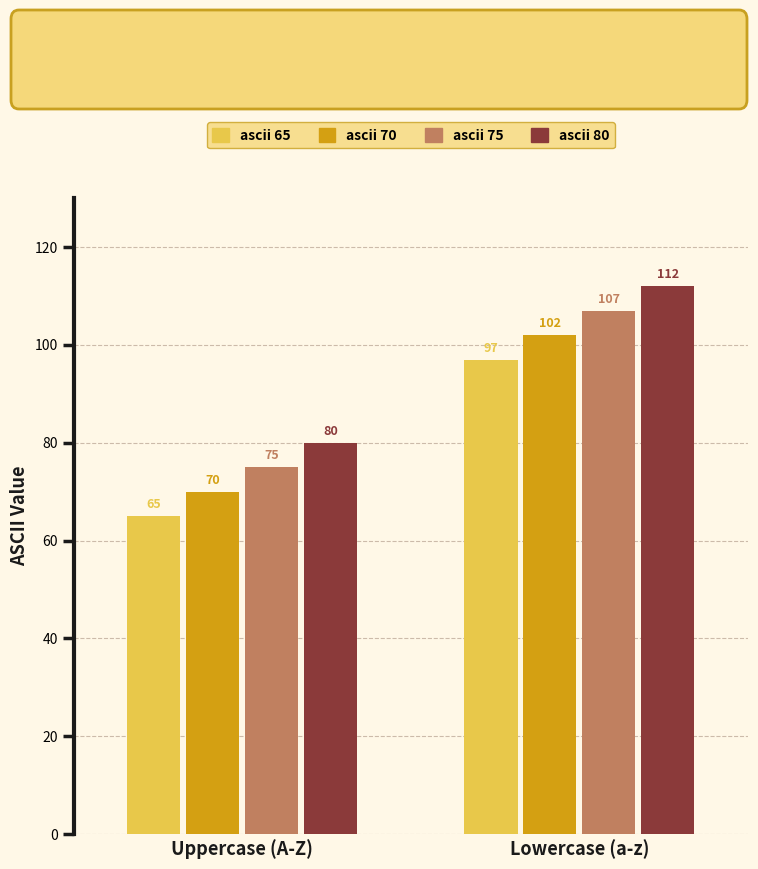

What is the spread (max minus min) of values at Uppercase (A-Z)?

15